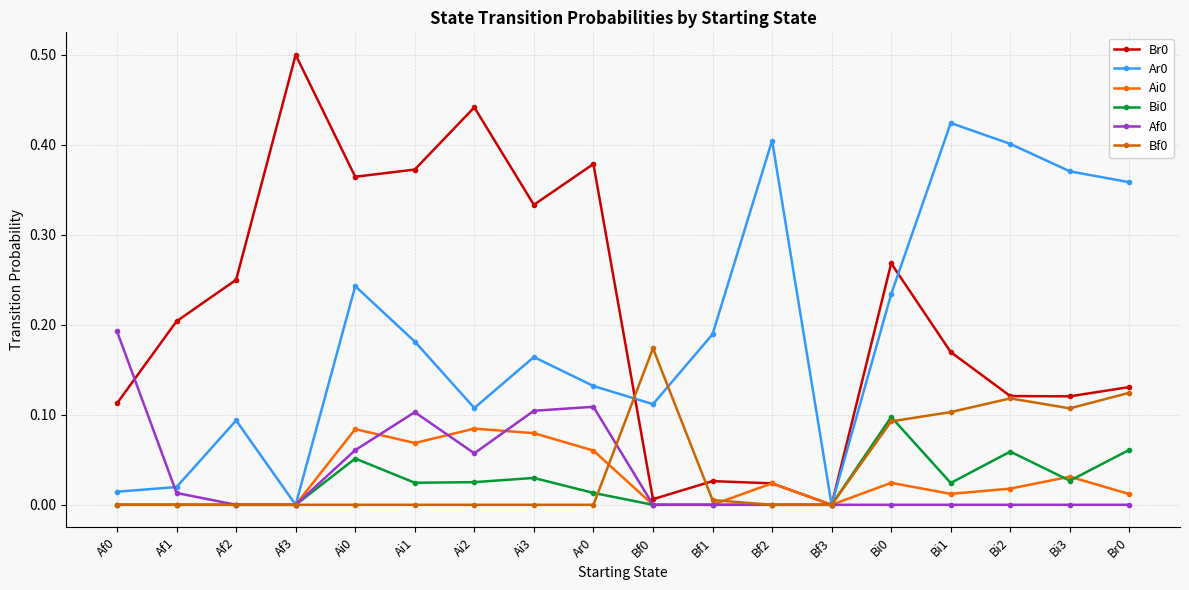

What is the difference between the highest and lowest values at Af3?

0.5